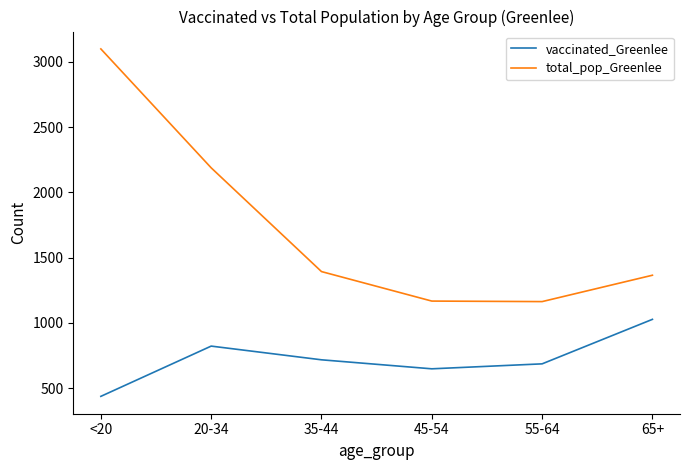

At which category is the sum across all series the highest?

<20